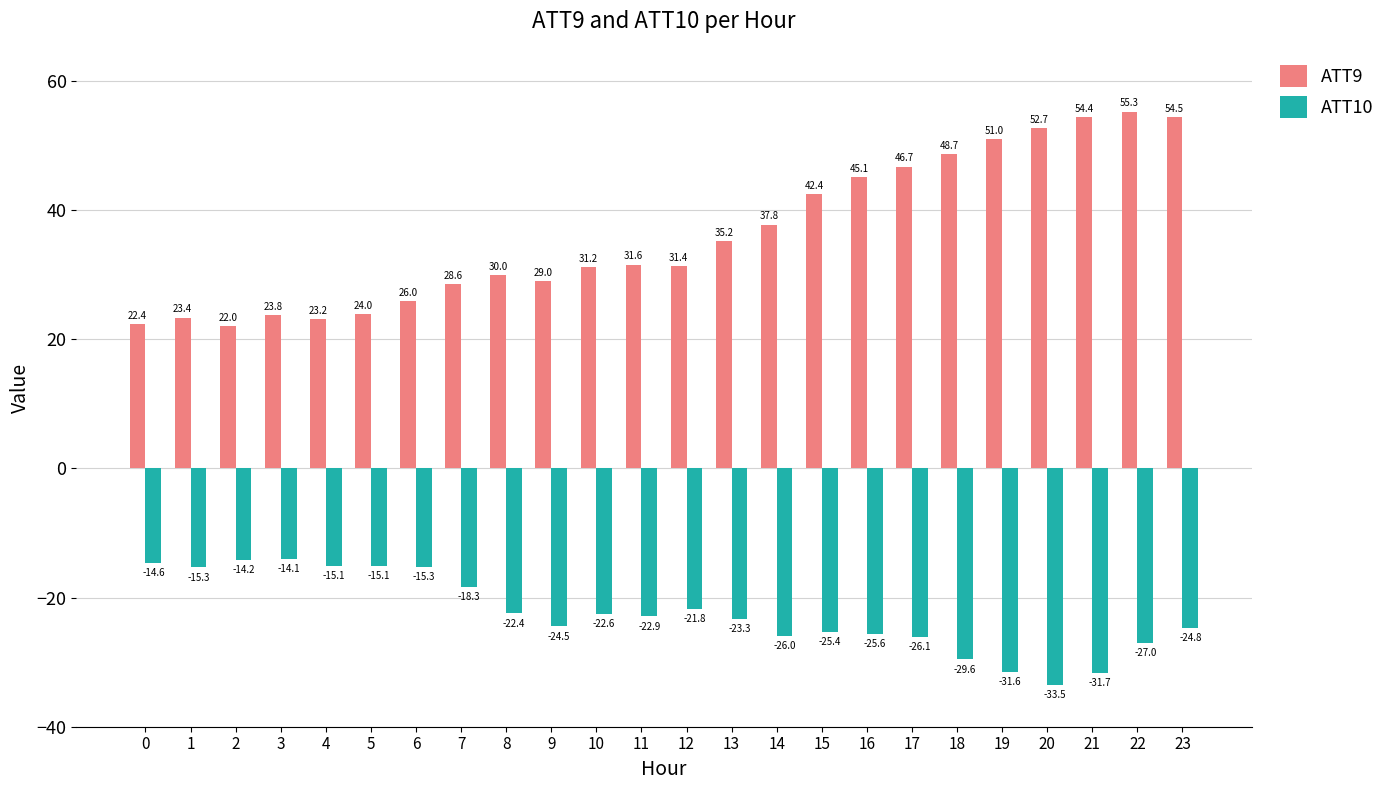

Where does the ATT9 series first go above 31?

10